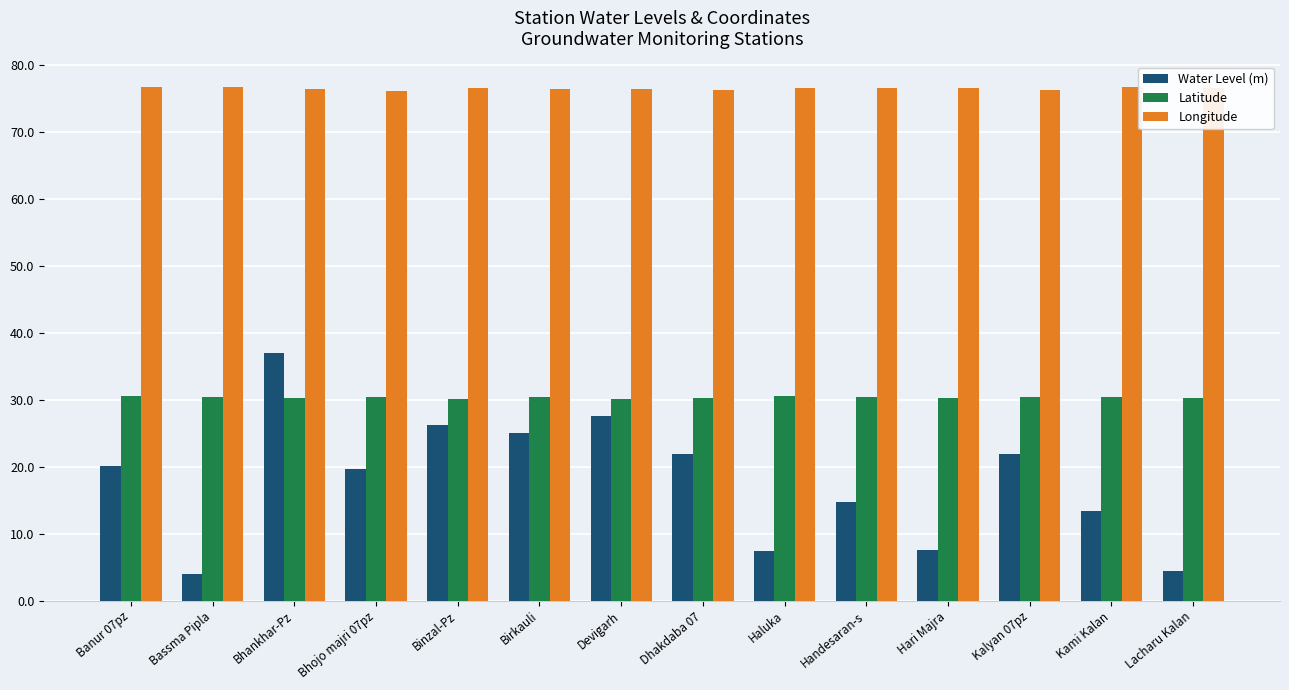

Which series has the largest total across all categories?

Longitude